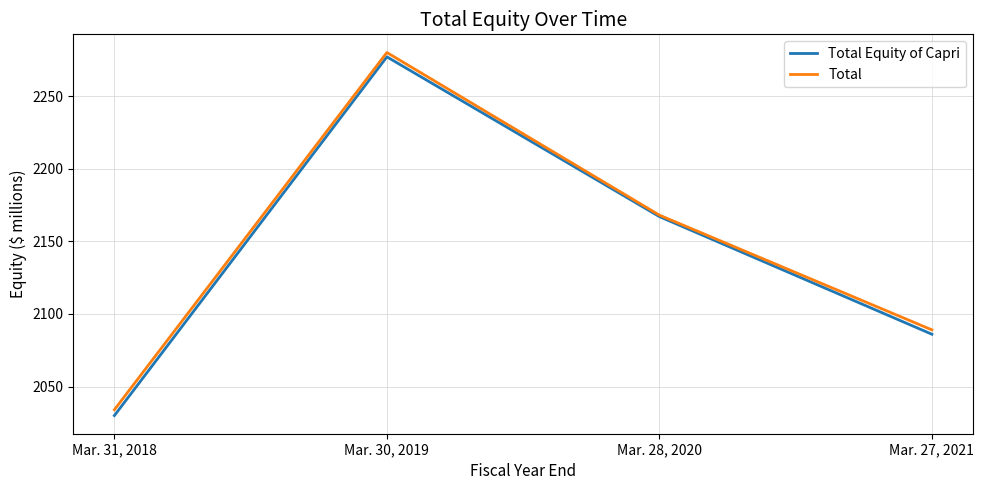

What is the total value across all series at Mar. 27, 2021?

4175